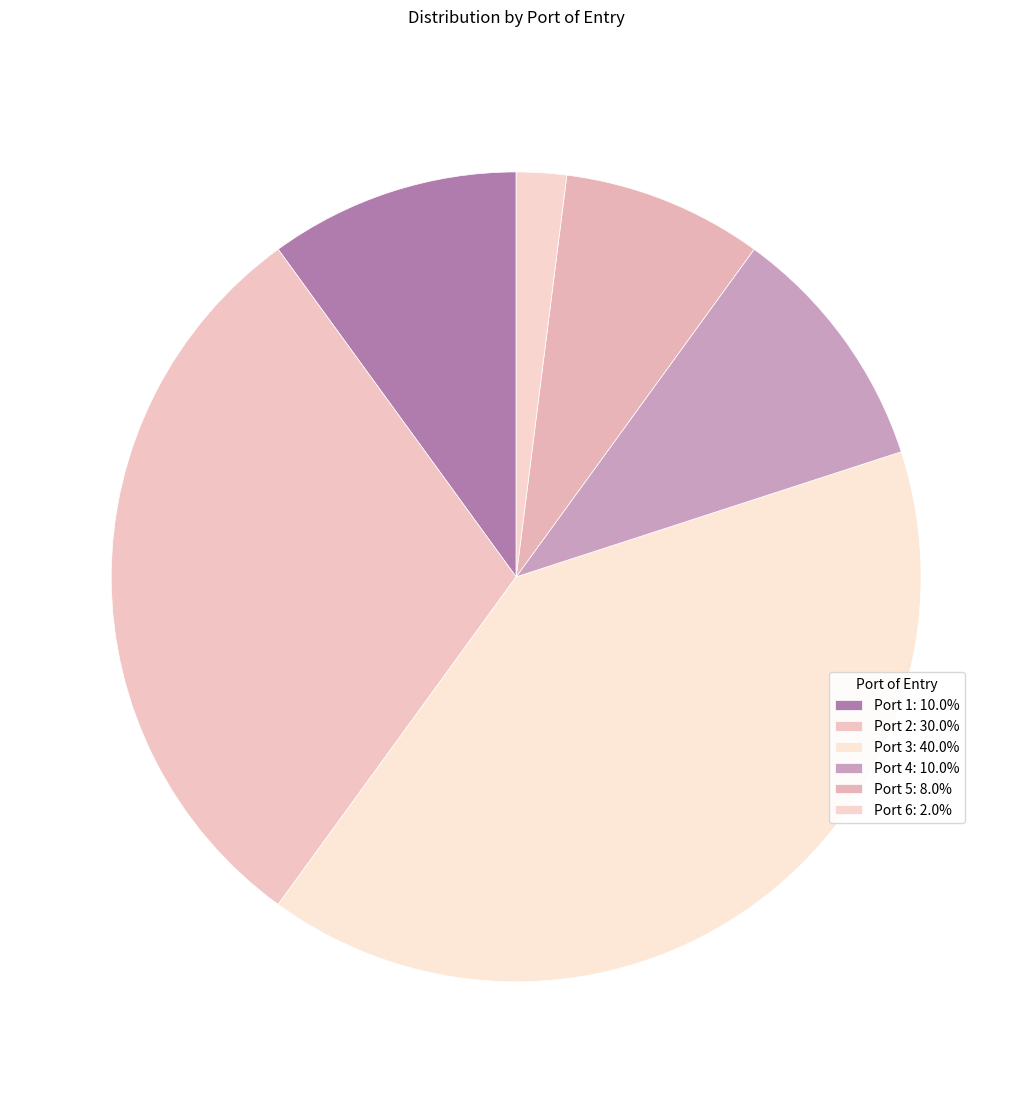

How many slices are in this pie chart?

6